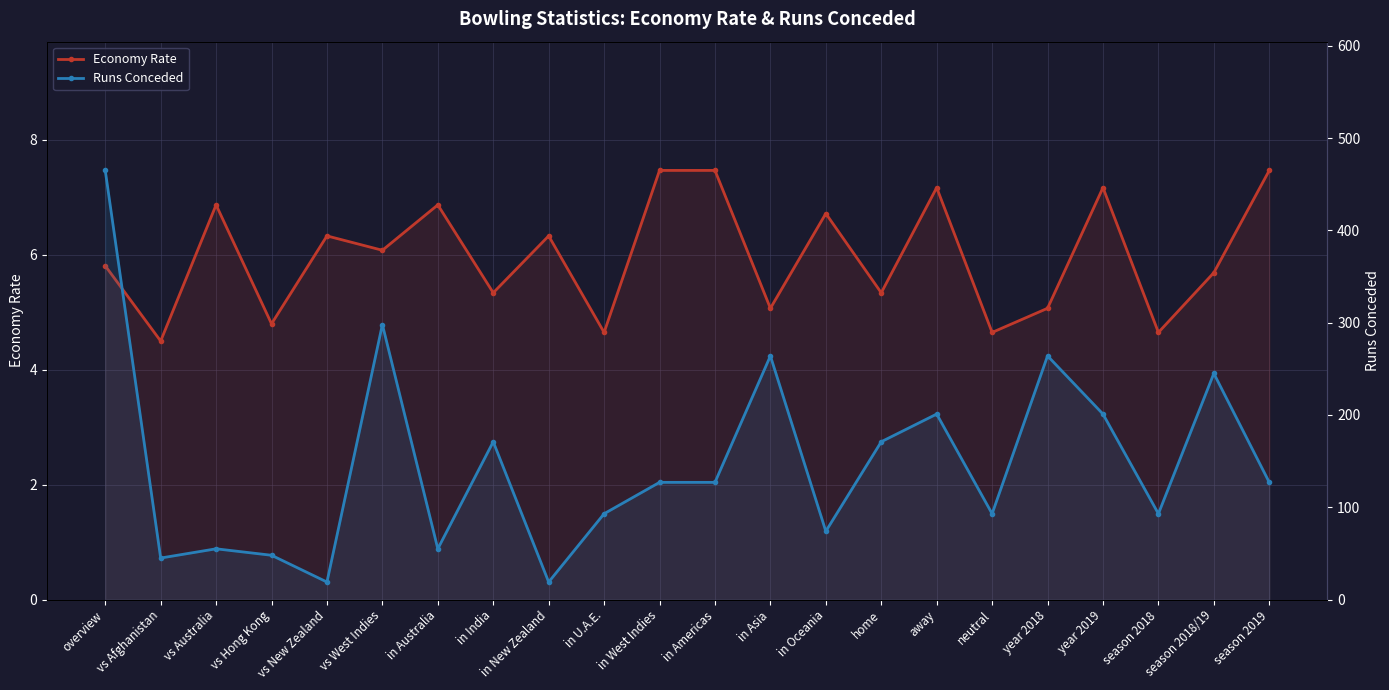

Which category has the highest value in the Runs Conceded series?

overview